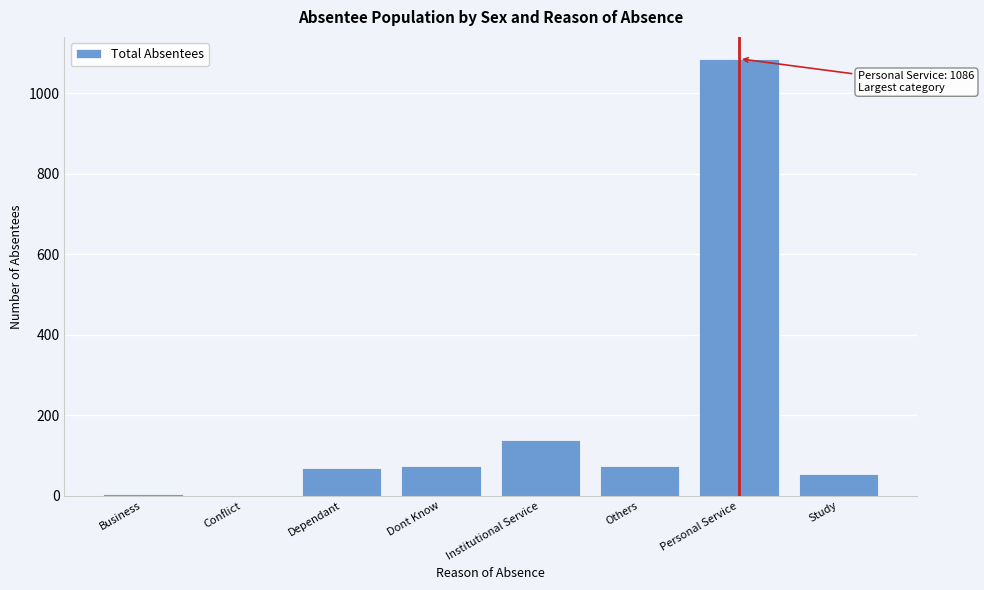

Approximately how many times larger is the value at Others compared to Dependant?

1.1